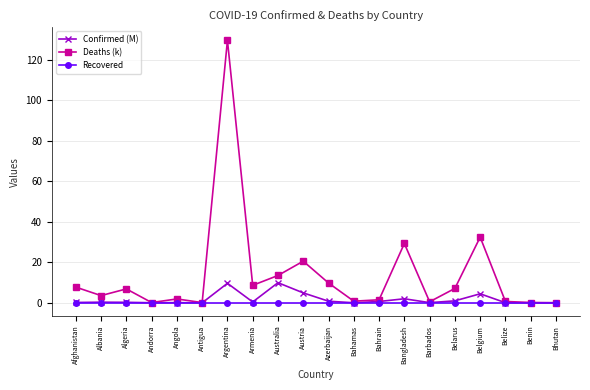

Which series has the largest total across all categories?

Deaths (k)